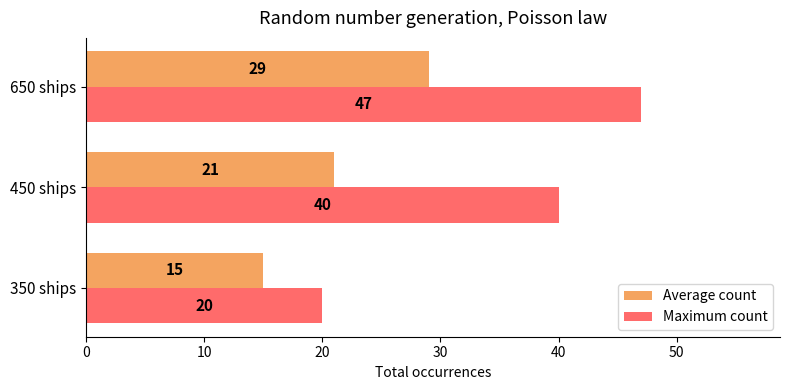

List the series in order of their peak value, lowest first.

Average count, Maximum count